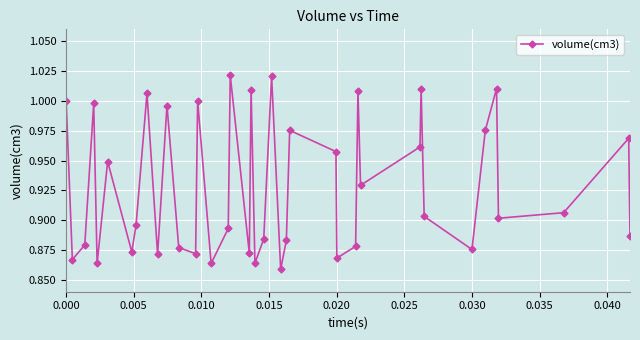

How many interior local valleys (lower than both neighbors) does the data have?

13